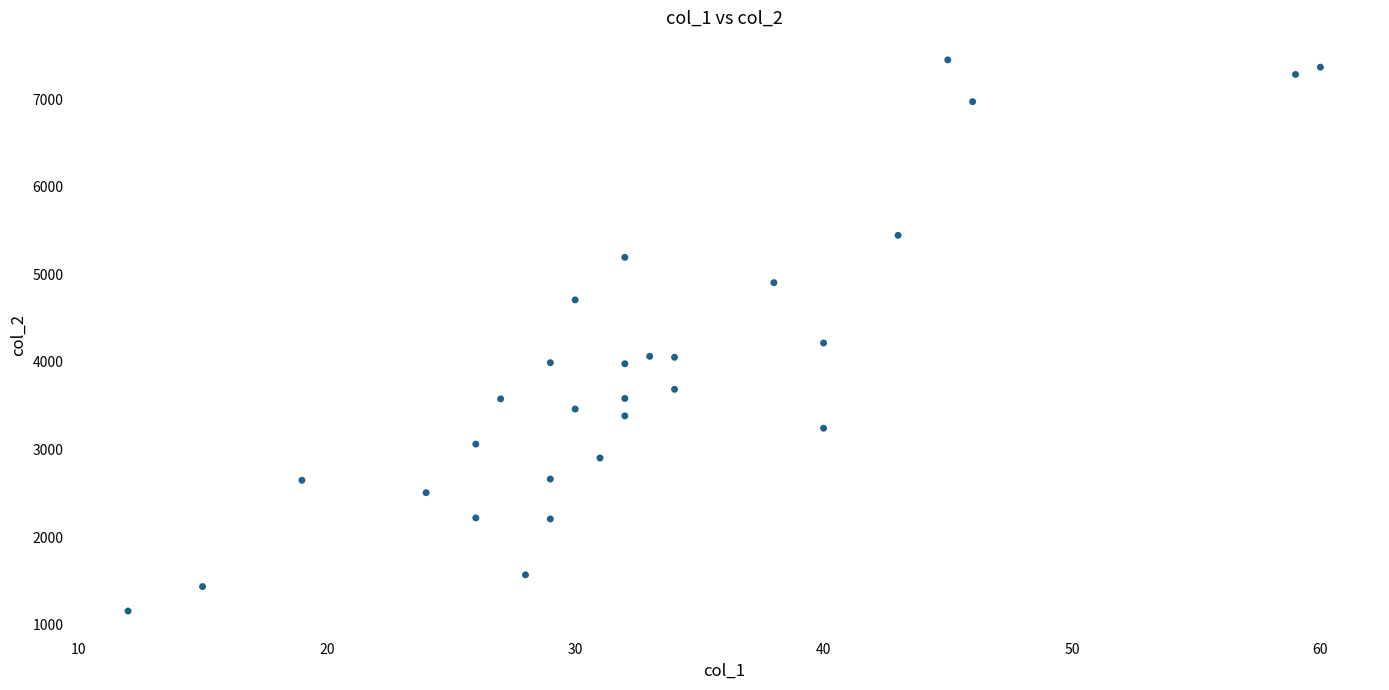

What Y value in the scatter plot is closest to 4301?

4215